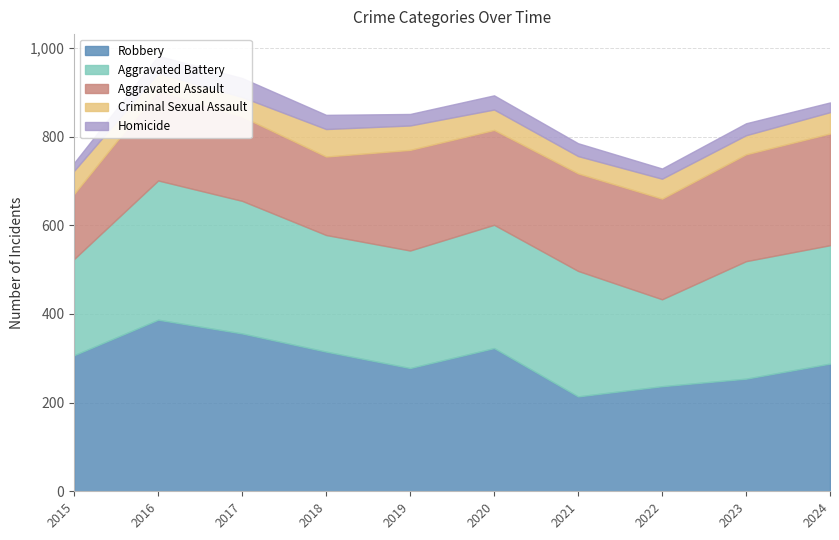

Reading right to left, extract all data points from this chart.

Robbery: 288	254	237	214	323	278	315	356	387	307
Aggravated Battery: 267	265	196	283	278	265	263	299	314	217
Aggravated Assault: 252	241	227	220	214	227	177	190	204	147
Criminal Sexual Assault: 48	43	45	39	46	55	62	44	38	52
Homicide: 22	27	23	29	32	26	32	43	39	18